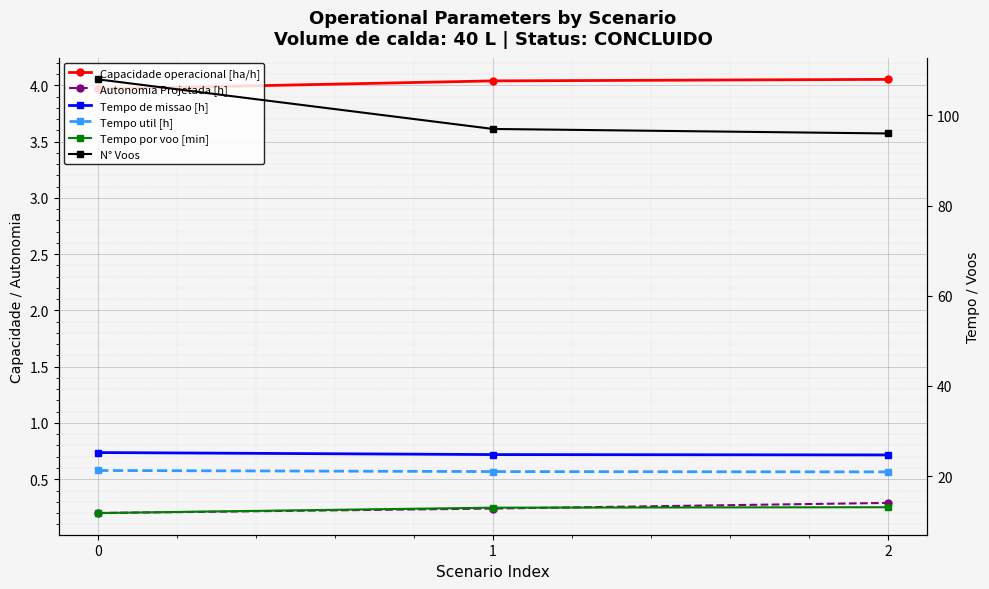

How many lines are shown in the chart?

6